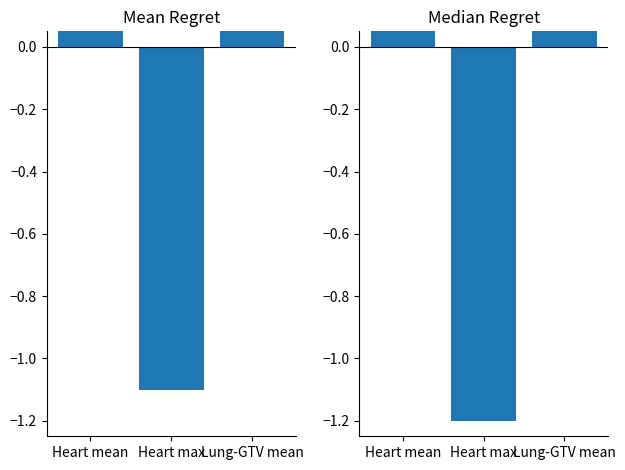

Where is Mean Regret nearest to the value 0?

Lung-GTV mean